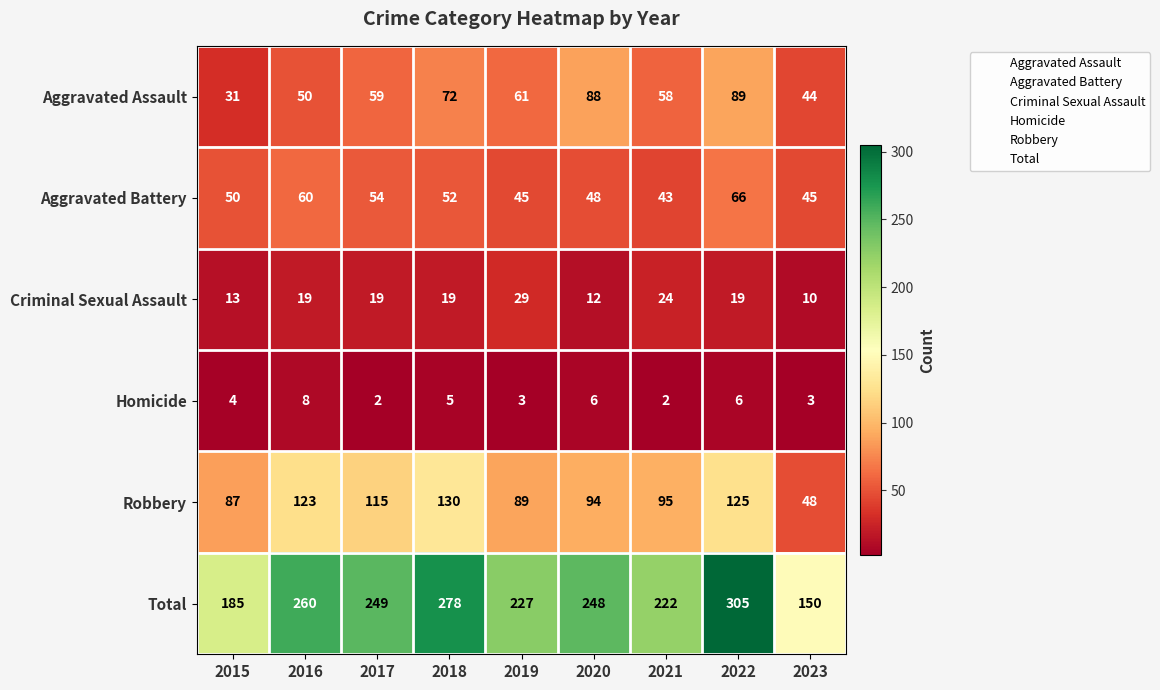

Count the number of data series in this chart.

6